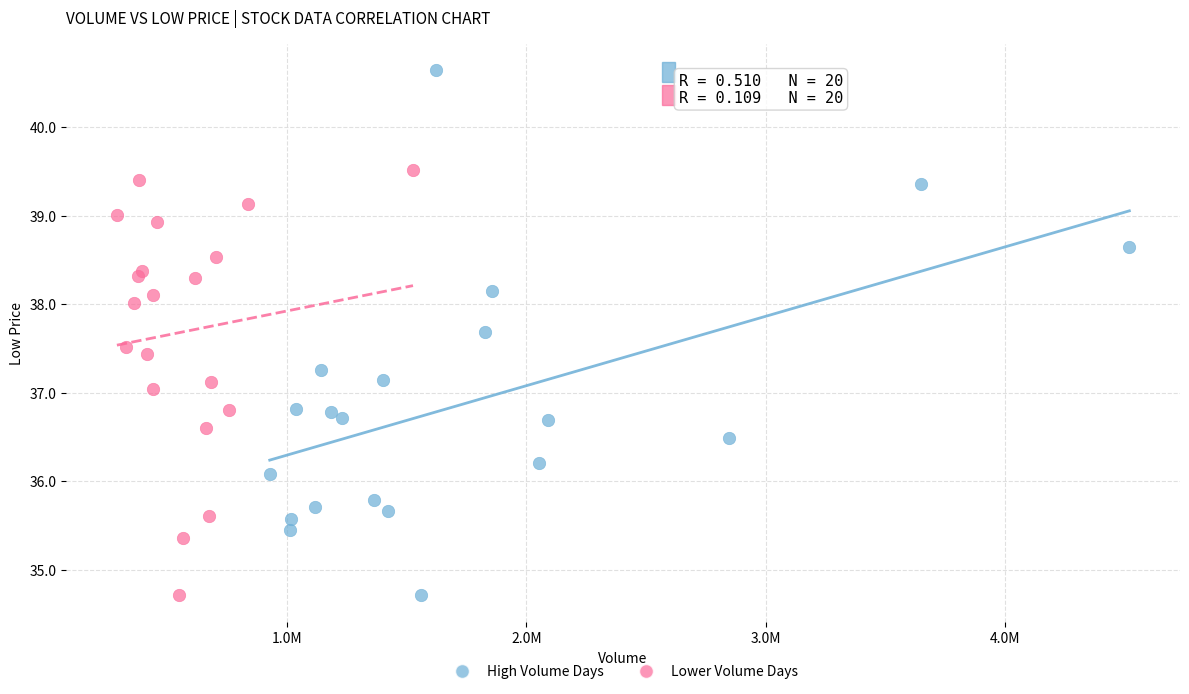

Which series contains the highest Y value?

High Volume Days